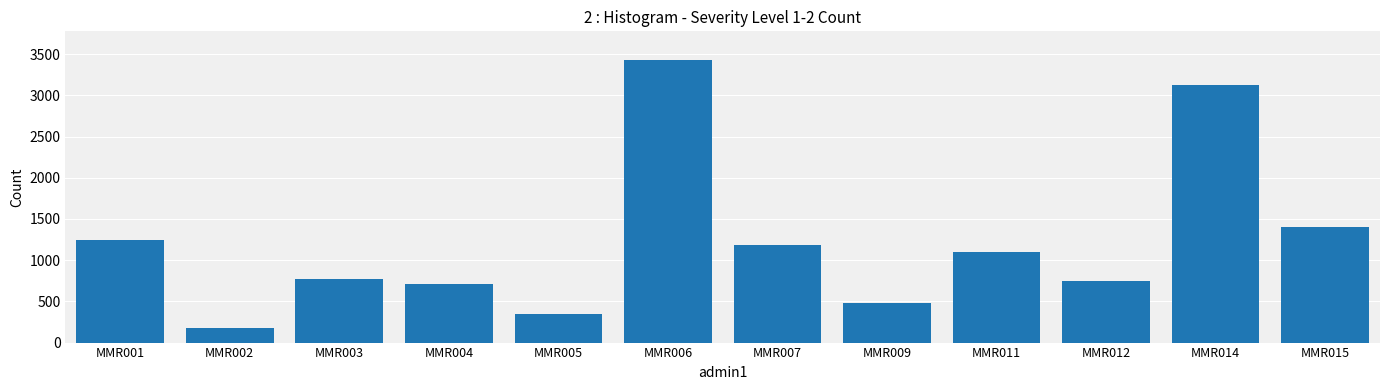

Which category has the lowest value across all series?

MMR002